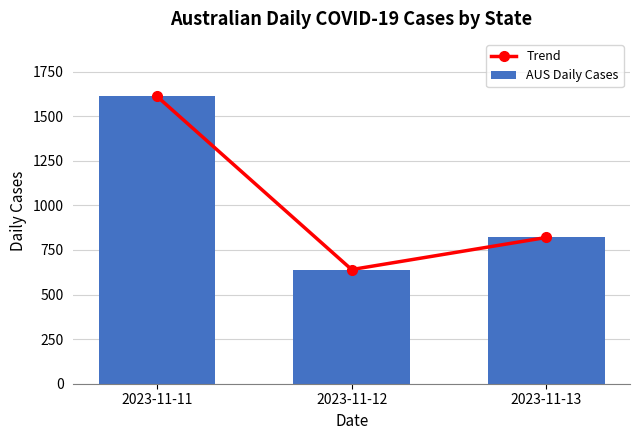

List the series in order of their peak value, lowest first.

Trend, AUS Daily Cases